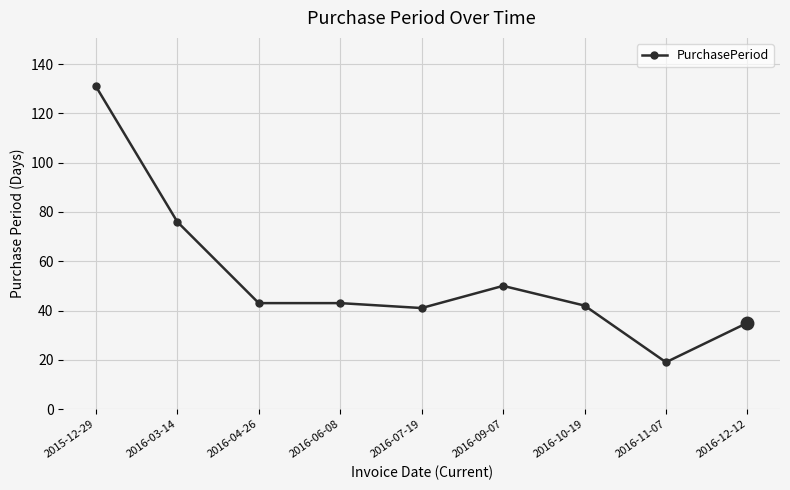

Where is the data nearest to the value 75?

2016-03-14